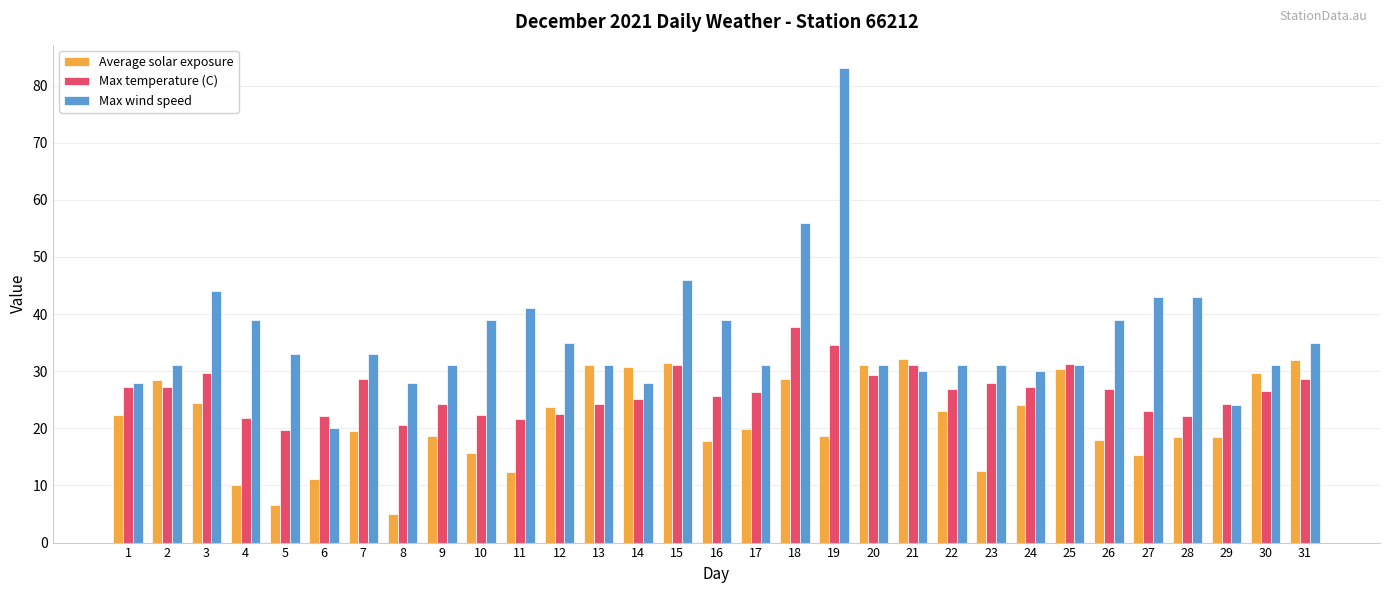

Between 8 and 17, which series saw the biggest shift?

Average solar exposure